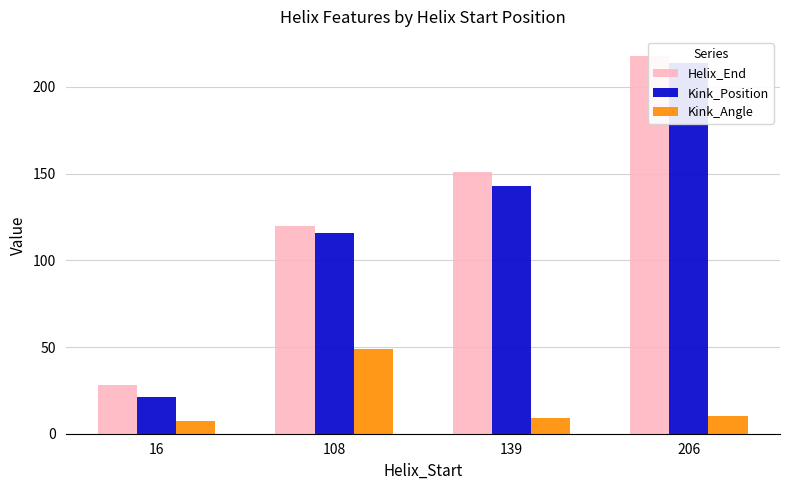

Does the chart contain stacked bars?

No